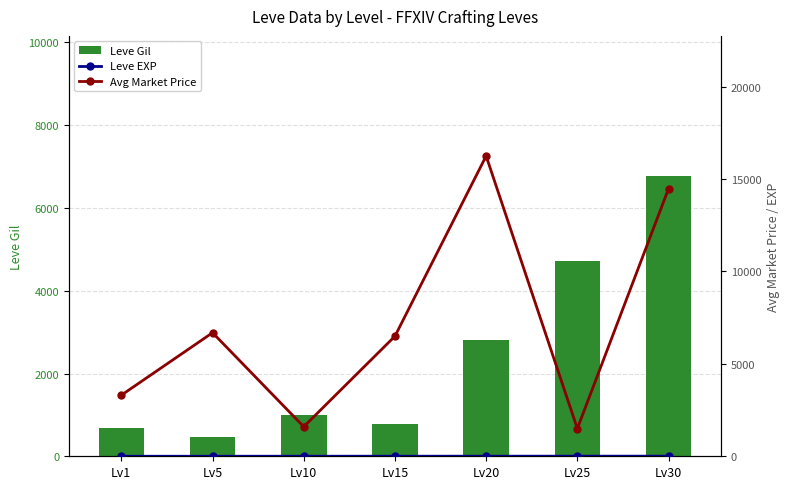

True or false: Avg Price has a value of 6687 at Lv5.

True